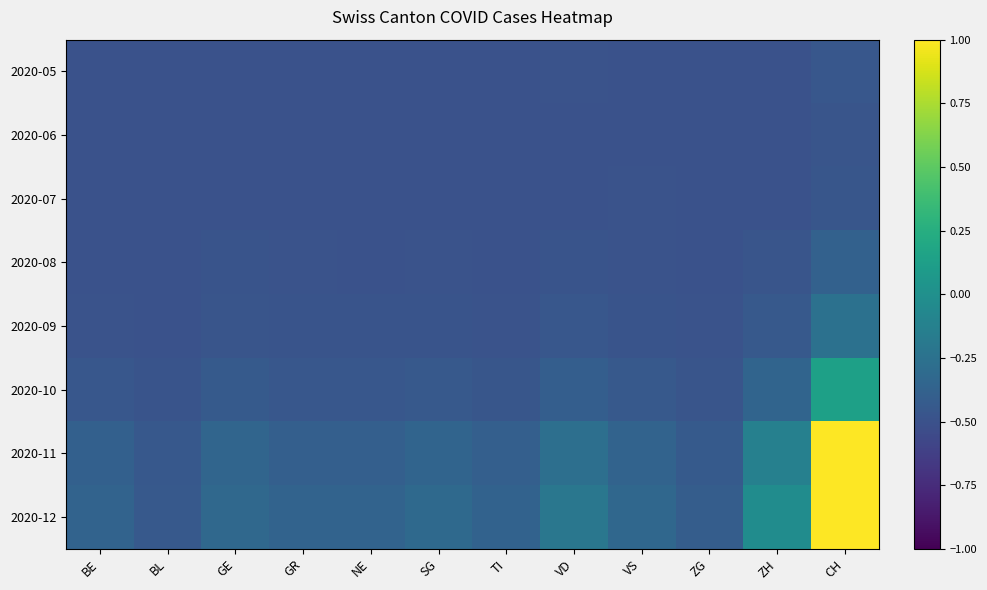

Reading left to right, list all the values displayed in this chart.

2020-05: BE=-0.5	BL=-0.5	GE=-0.5	GR=-0.5	NE=-0.5	SG=-0.5	TI=-0.5	VD=-0.5	VS=-0.5	ZG=-0.5	ZH=-0.5	CH=-0.5
2020-06: BE=-0.5	BL=-0.5	GE=-0.5	GR=-0.5	NE=-0.5	SG=-0.5	TI=-0.5	VD=-0.5	VS=-0.5	ZG=-0.5	ZH=-0.5	CH=-0.5
2020-07: BE=-0.5	BL=-0.5	GE=-0.5	GR=-0.5	NE=-0.5	SG=-0.5	TI=-0.5	VD=-0.5	VS=-0.5	ZG=-0.5	ZH=-0.5	CH=-0.5
2020-08: BE=-0.5	BL=-0.5	GE=-0.5	GR=-0.5	NE=-0.5	SG=-0.5	TI=-0.5	VD=-0.5	VS=-0.5	ZG=-0.5	ZH=-0.5	CH=-0.4
2020-09: BE=-0.5	BL=-0.5	GE=-0.5	GR=-0.5	NE=-0.5	SG=-0.5	TI=-0.5	VD=-0.5	VS=-0.5	ZG=-0.5	ZH=-0.4	CH=-0.3
2020-10: BE=-0.5	BL=-0.5	GE=-0.4	GR=-0.5	NE=-0.5	SG=-0.4	TI=-0.5	VD=-0.4	VS=-0.4	ZG=-0.5	ZH=-0.4	CH=0.1
2020-11: BE=-0.4	BL=-0.5	GE=-0.3	GR=-0.4	NE=-0.4	SG=-0.4	TI=-0.4	VD=-0.3	VS=-0.4	ZG=-0.4	ZH=-0.1	CH=1.1
2020-12: BE=-0.4	BL=-0.4	GE=-0.3	GR=-0.4	NE=-0.4	SG=-0.3	TI=-0.4	VD=-0.2	VS=-0.3	ZG=-0.4	ZH=-0.0	CH=1.5